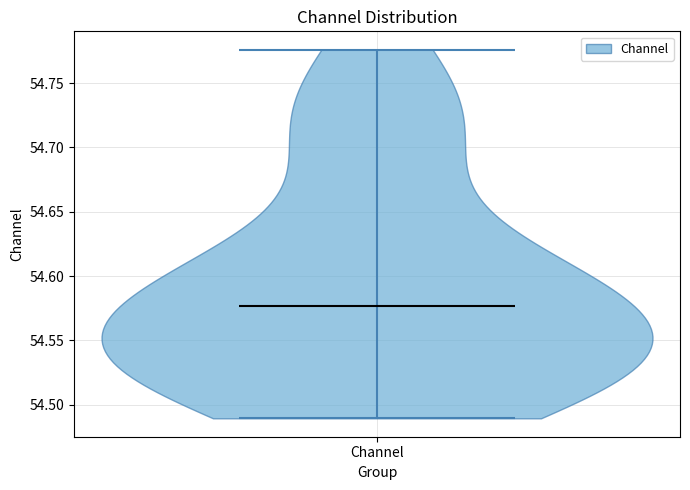

What is the lowest point the violin for Channel reaches on the y-axis? The values are not printed on the chart, so give them approximately, as read against the axis.

54.490